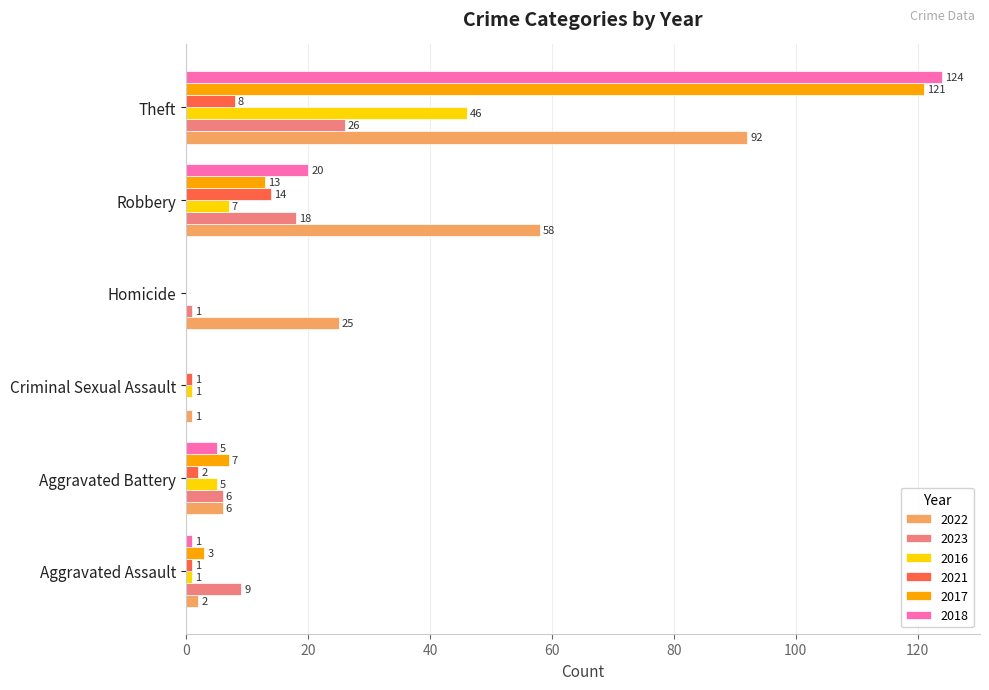

The 2023 series shows 16 at Theft. True or false?

False